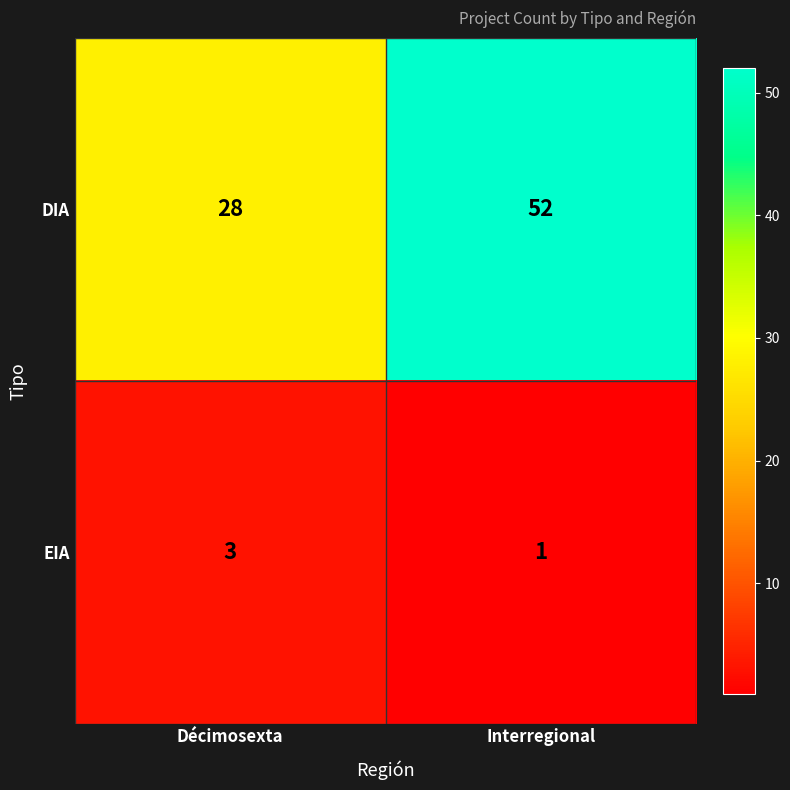

Reading left to right, extract all data points from this chart.

DIA: 28	52
EIA: 3	1